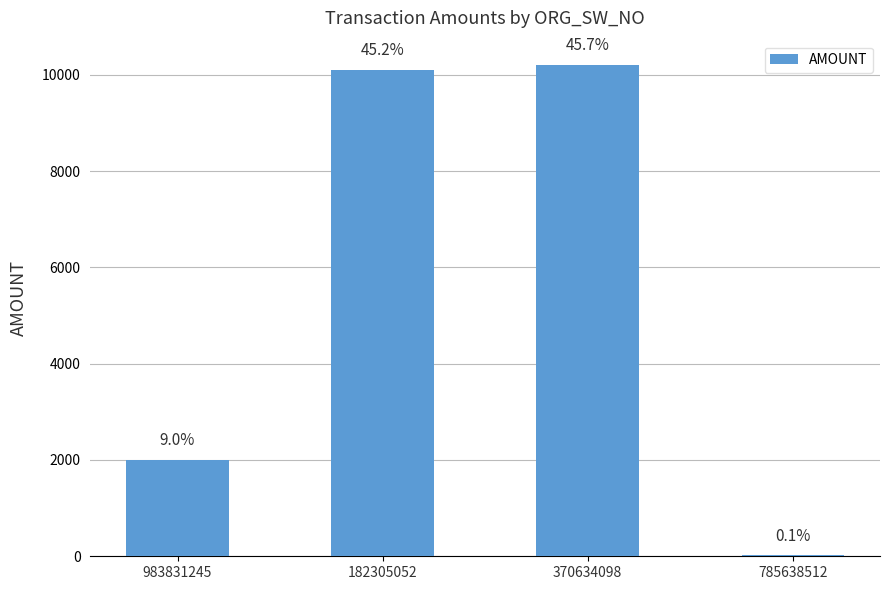

List the labels in order of value, largest first.

370634098, 182305052, 983831245, 785638512